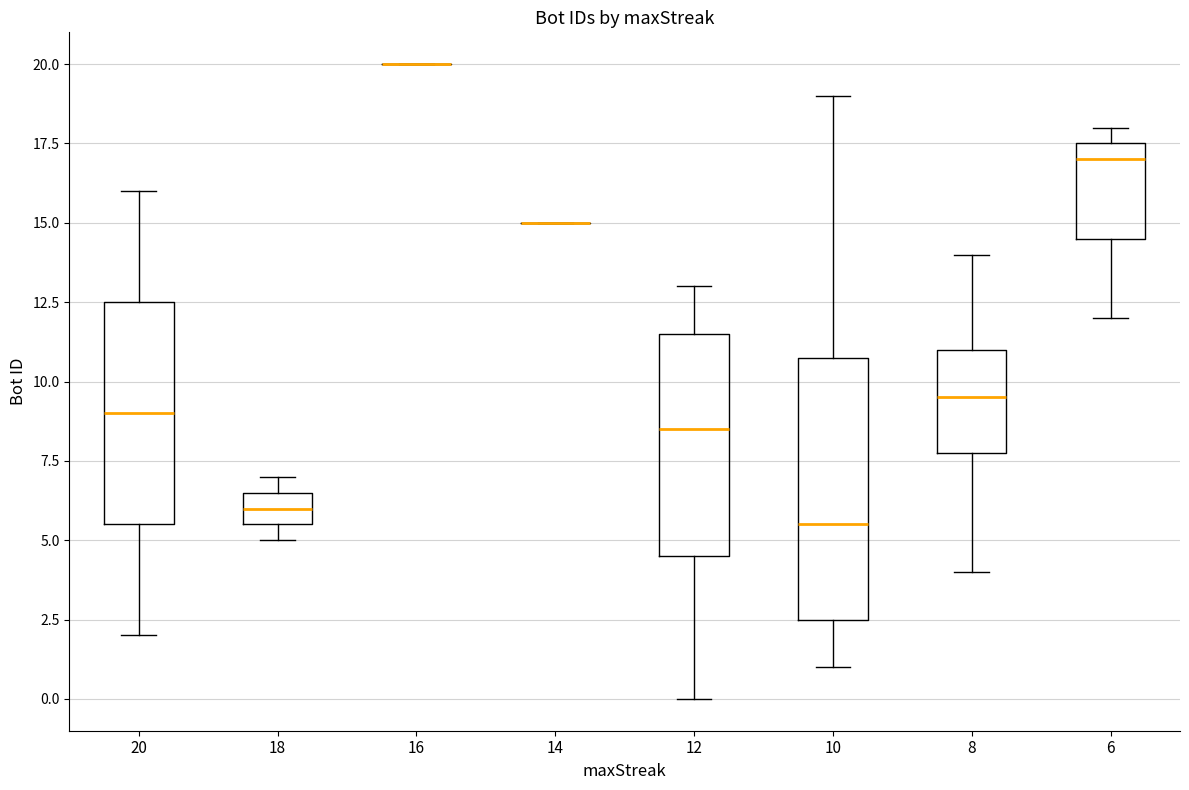

Where is the upper edge of the box at x = 8 on the y-axis? The values are not printed on the chart, so give them approximately, as read against the axis.

11.0